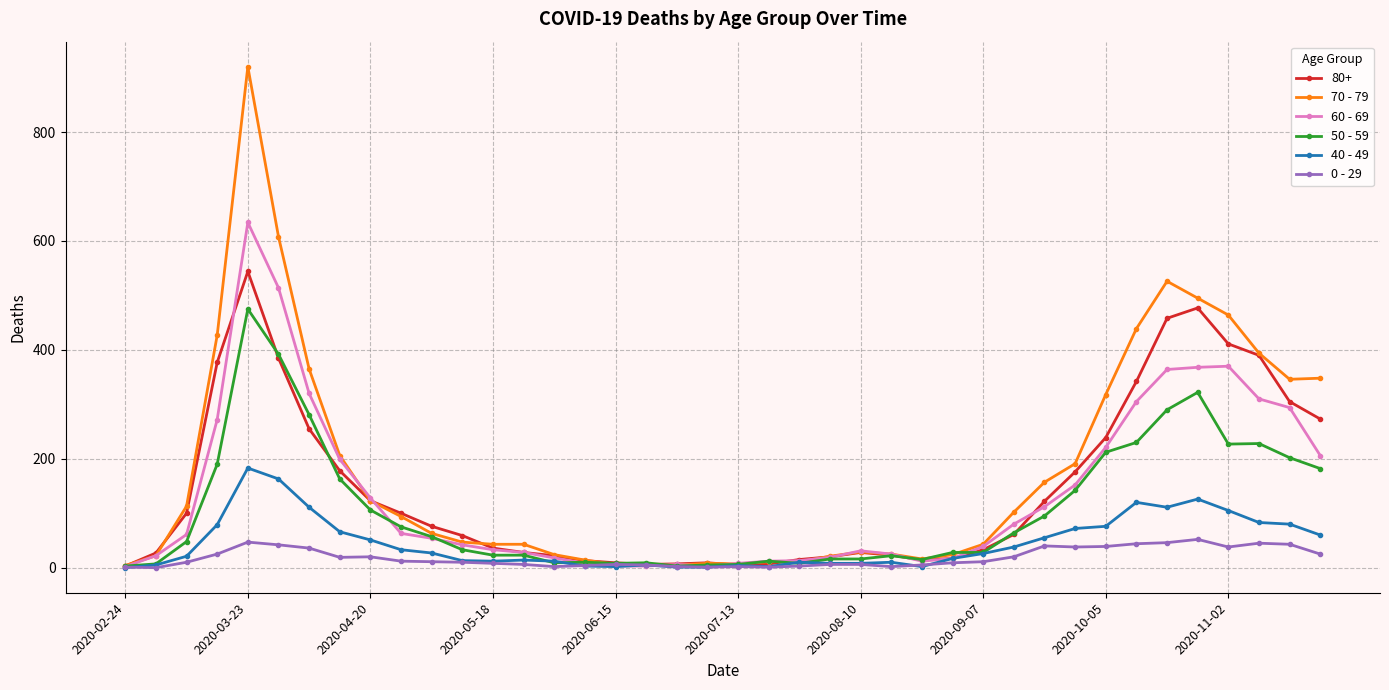

Which series has the widest spread of values?

70 - 79